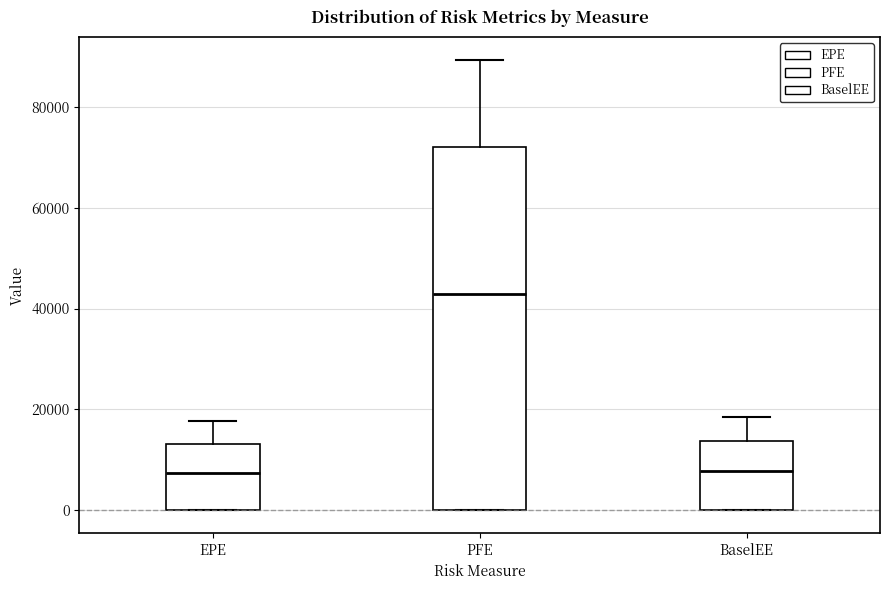

Where is the lower edge of the box for PFE on the y-axis? The values are not printed on the chart, so give them approximately, as read against the axis.

0